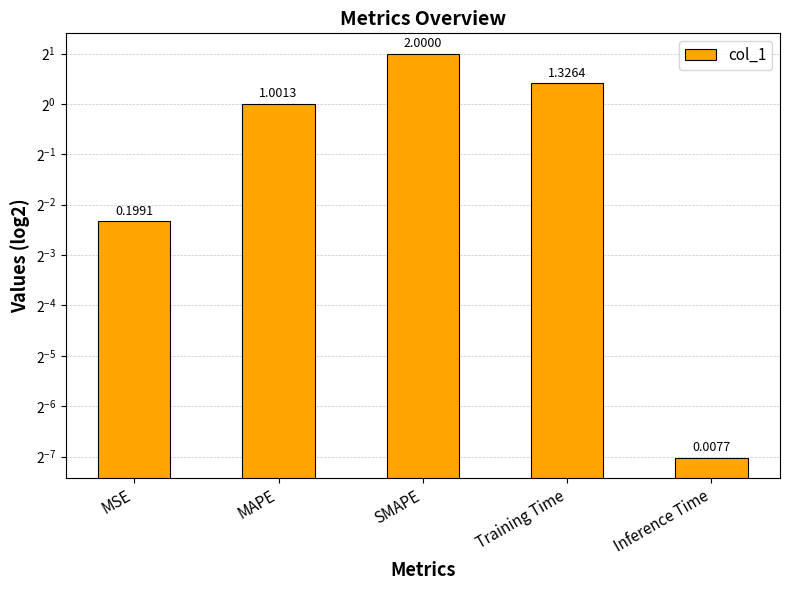

Rank the categories by value from highest to lowest.

SMAPE, Training Time, MAPE, MSE, Inference Time